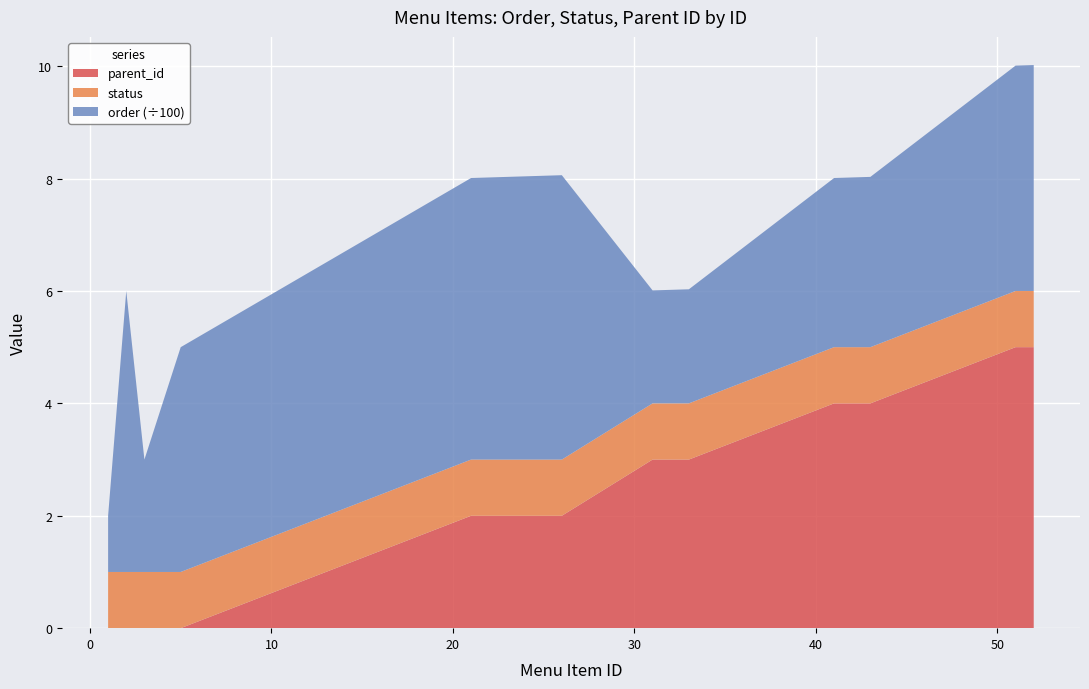

What is the maximum value for parent_id?

5.0